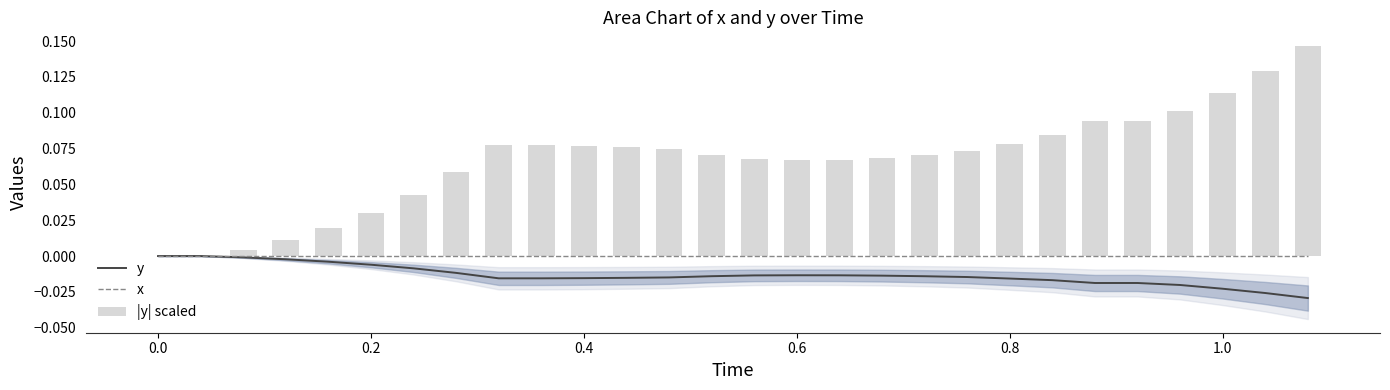

True or false: y has a value of 0.0 at 0.0.

True